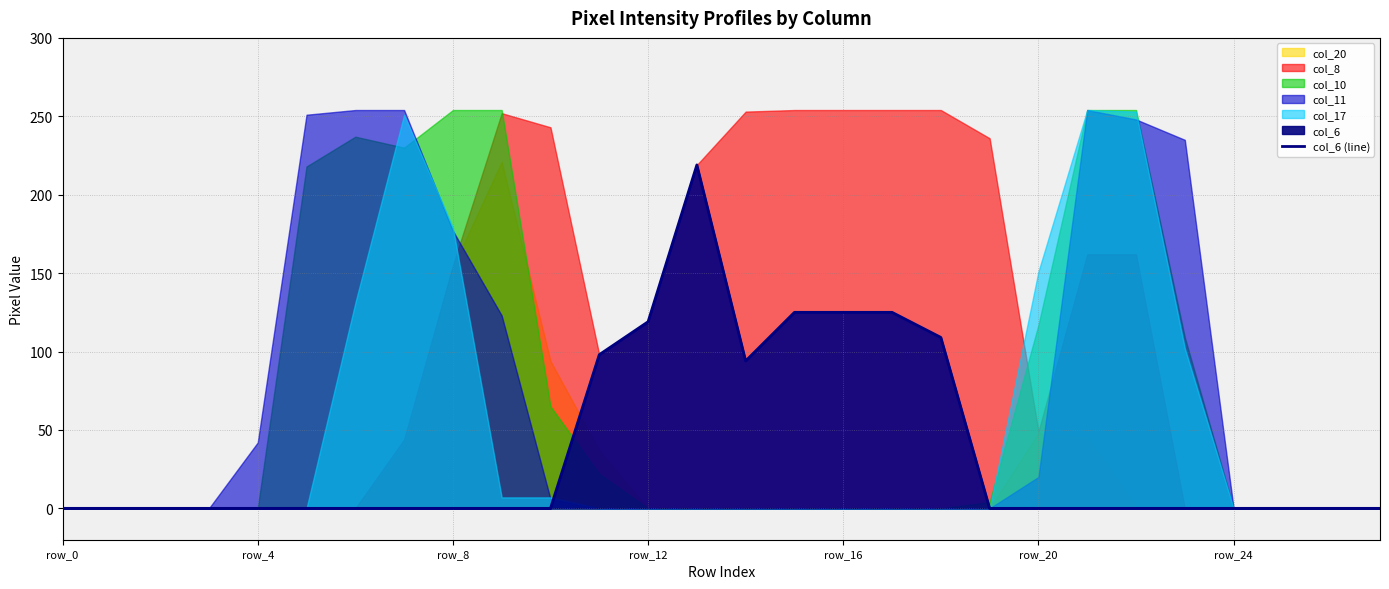

How many interior local peaks (higher than both neighbors) does the data have?

1